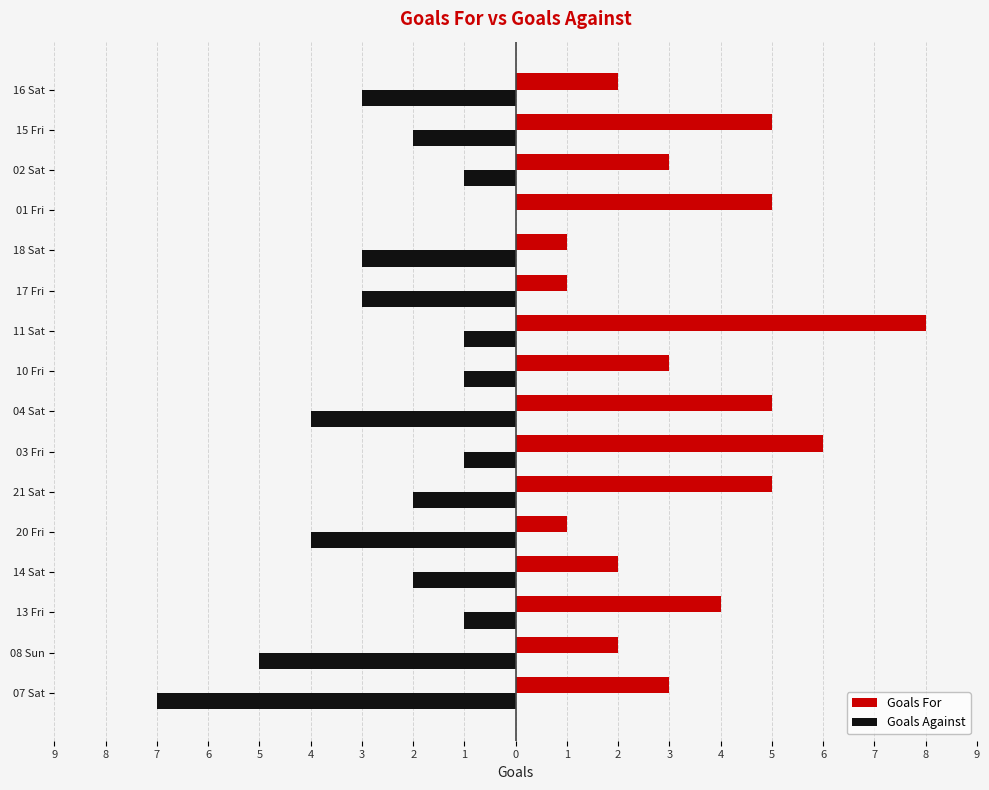

What are all the series names shown in the legend?

Goals For, Goals Against